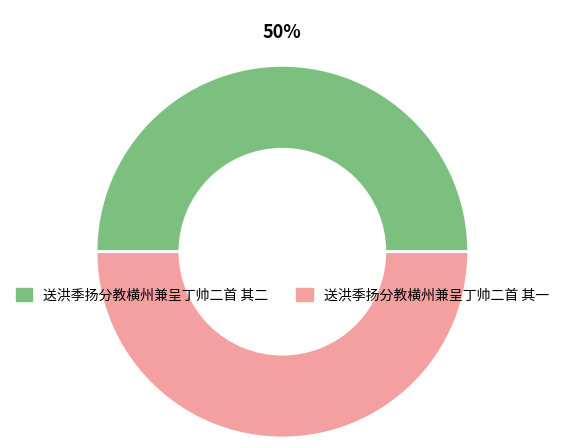

To the nearest percent, what is the combined percentage of 送洪季扬分教横州兼呈丁帅二首 其二 and 送洪季扬分教横州兼呈丁帅二首 其一?

100%